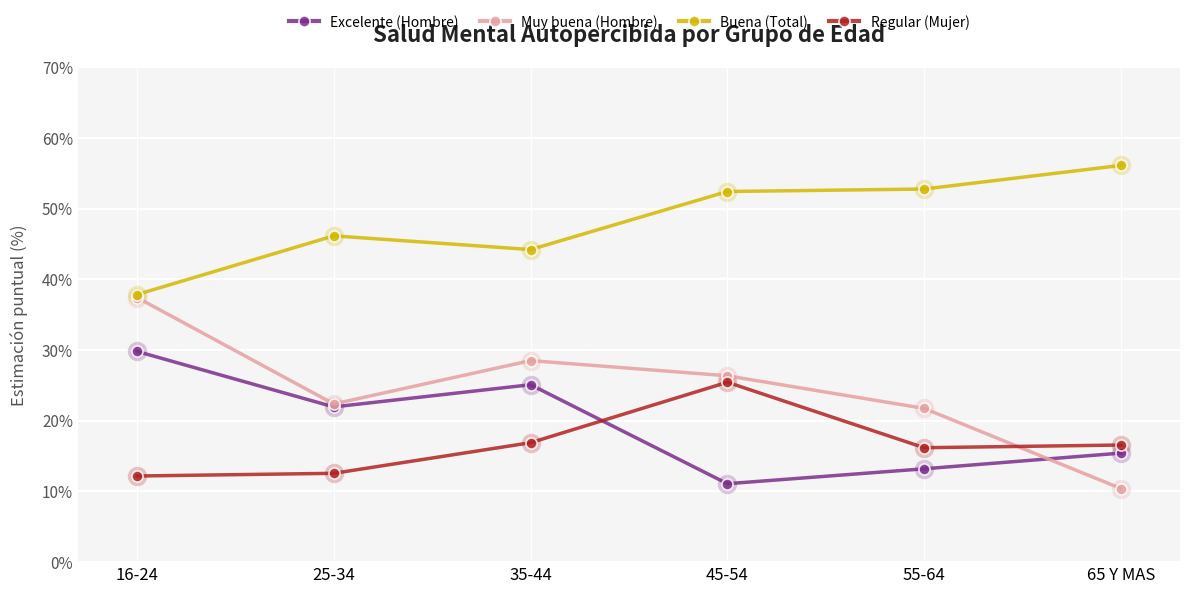

Is it true that Excelente (Hombre) equals 50.1 at 16-24?

False